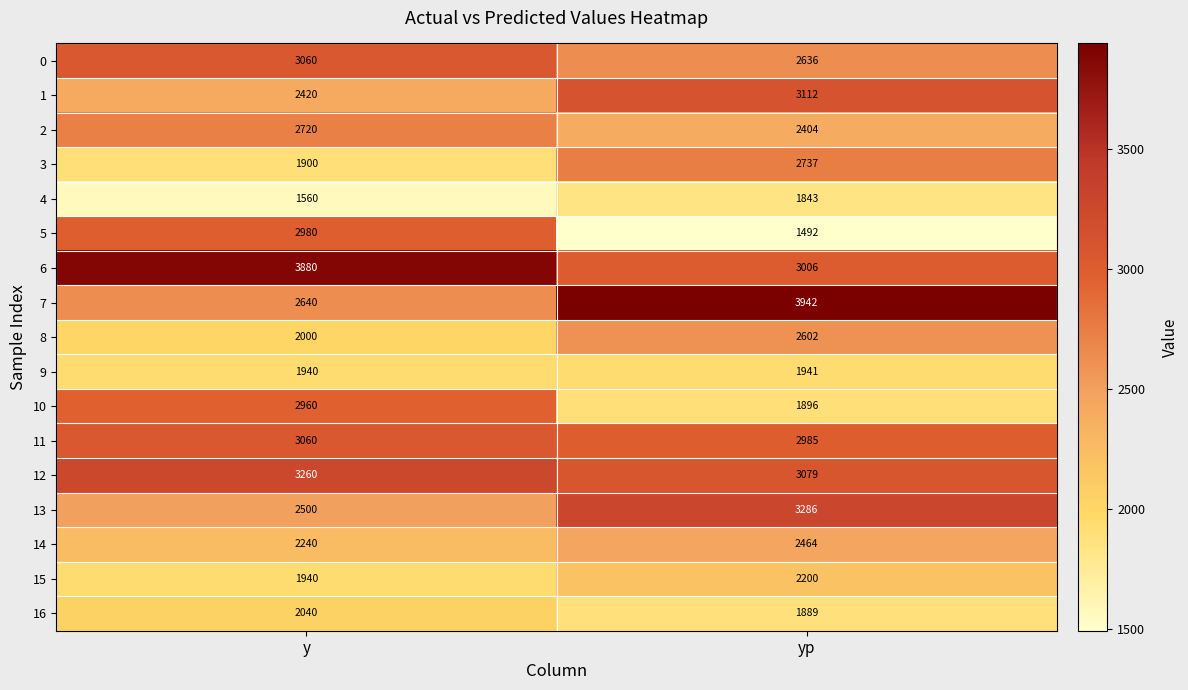

What is the sum of all 8 values?

4602